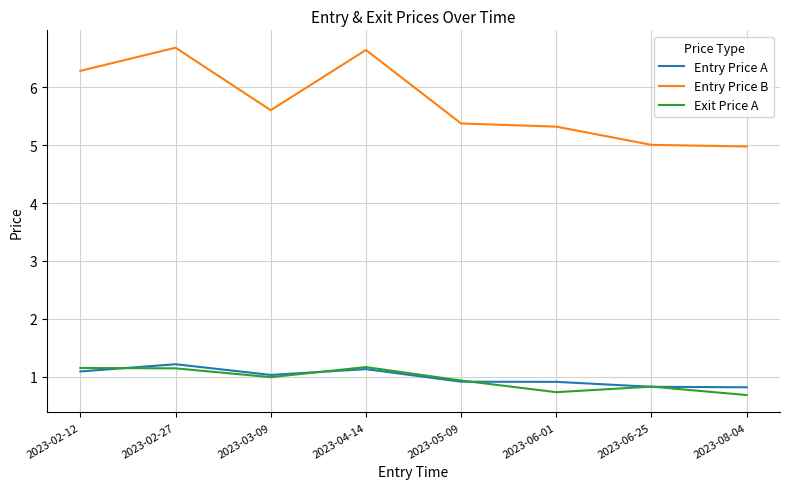

What is the sum of all Entry Price B values?

45.9